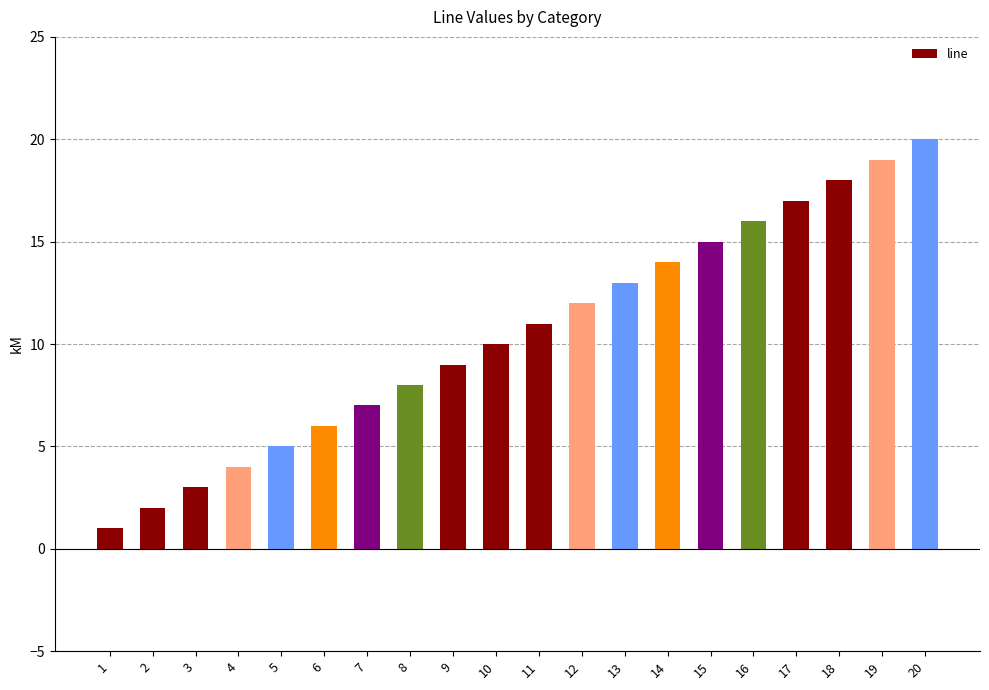

How many categories are shown in the chart?

20